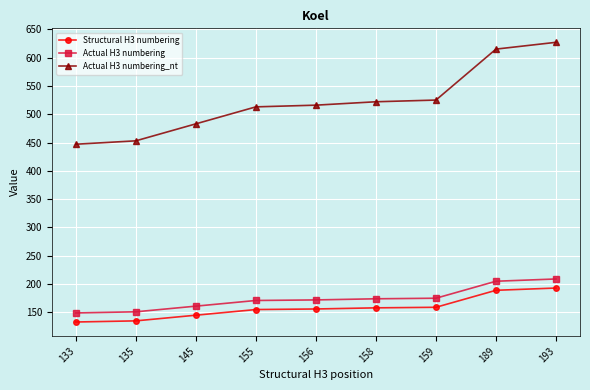

List the series in order of their peak value, highest first.

Actual H3 numbering_nt, Actual H3 numbering, Structural H3 numbering